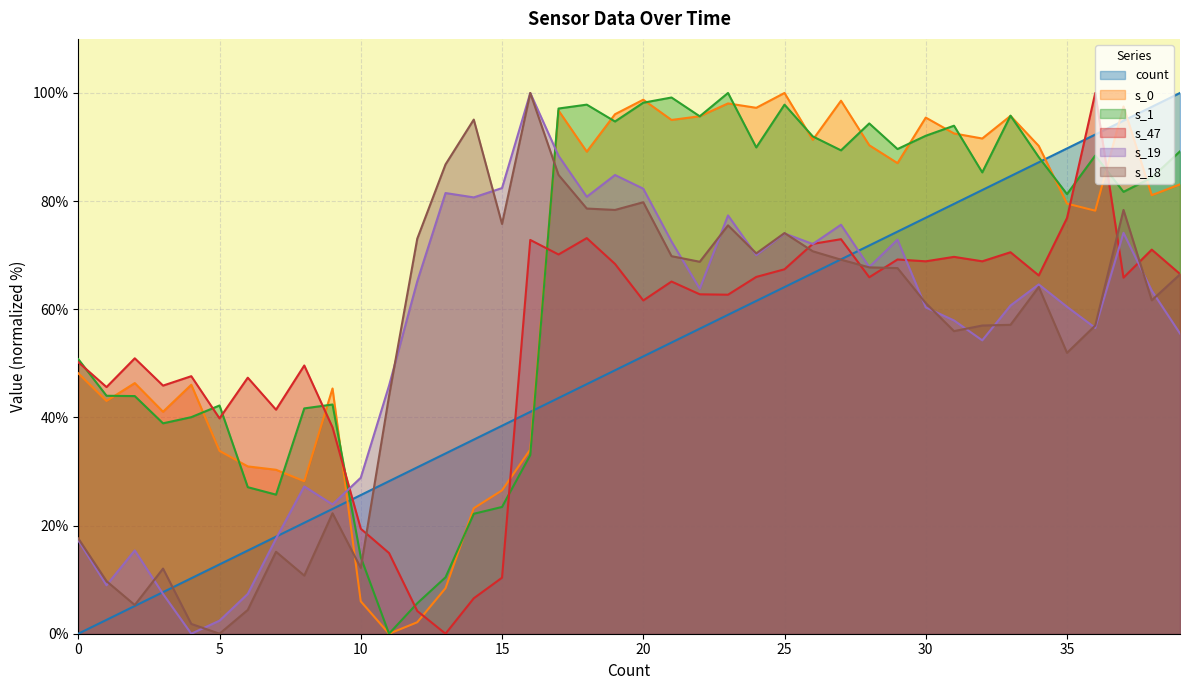

How many times do s_0 and s_18 cross each other?

2